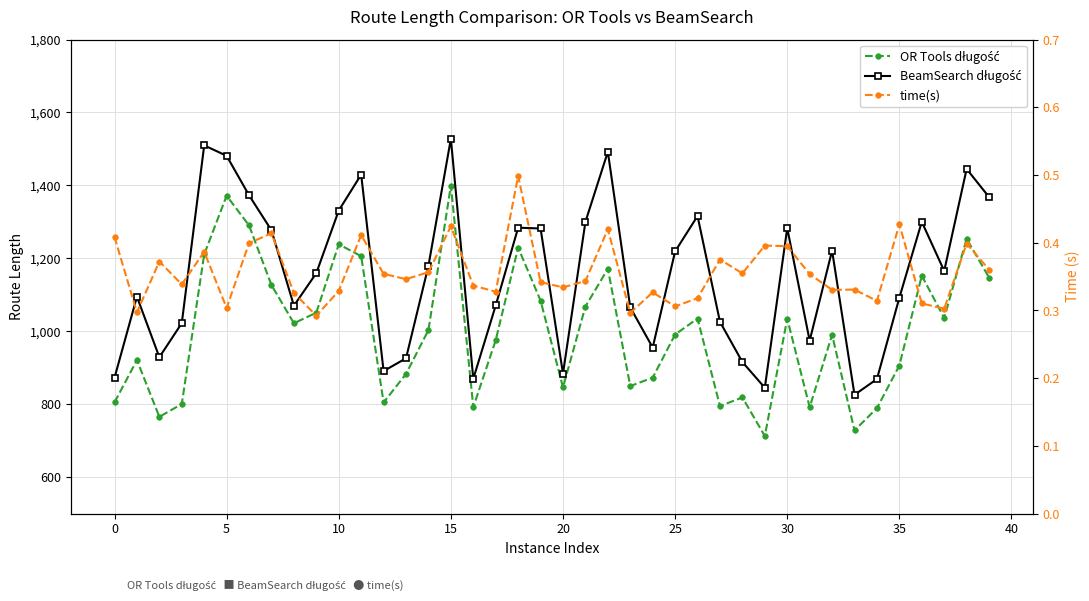

True or false: BeamSearch długość has a value of 285.1 at 24.

False